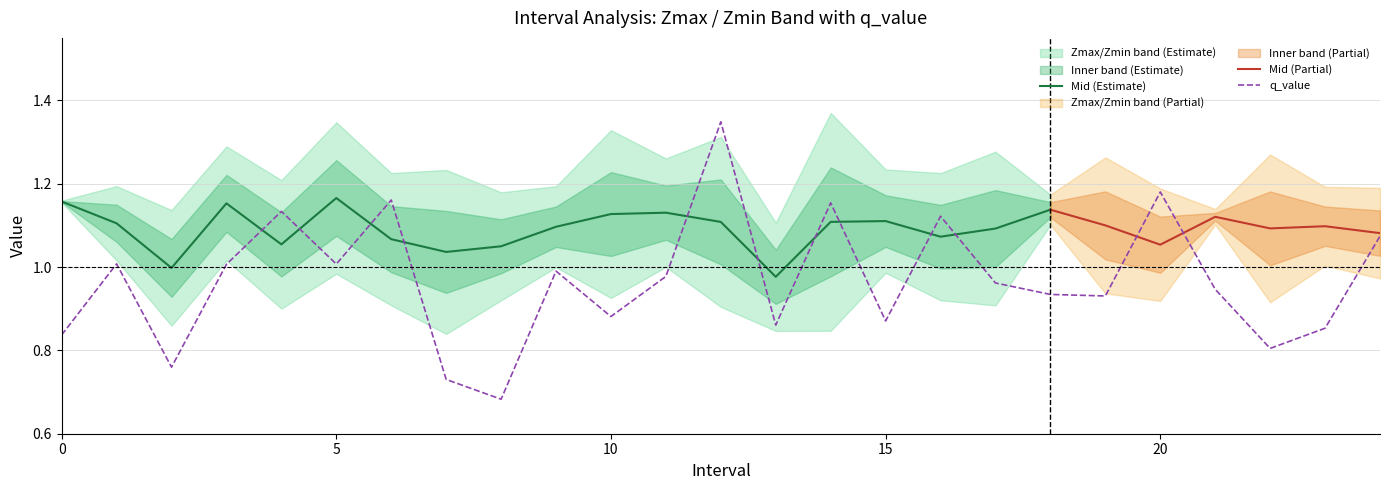

Is the value of q_value at 16 greater than the value of Zmin at 6?

Yes